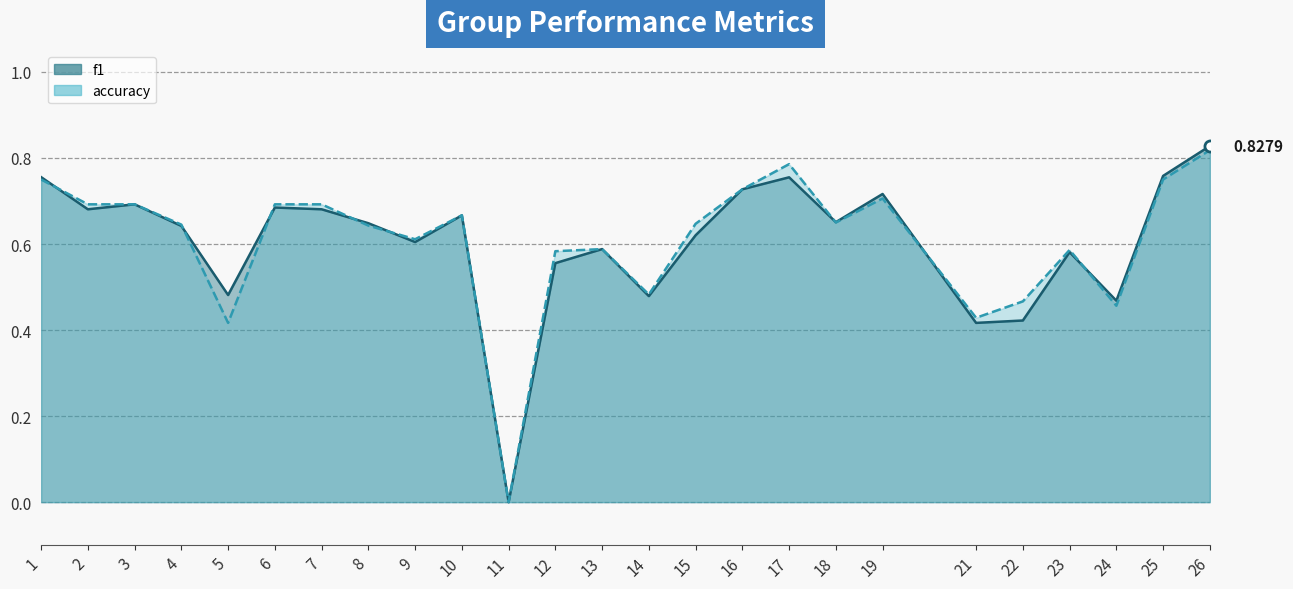

Rank the series by their average value, from lowest to highest.

f1, accuracy